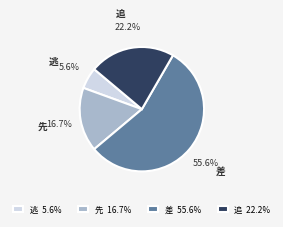

To the nearest percent, what percentage of the pie is 先?

17%